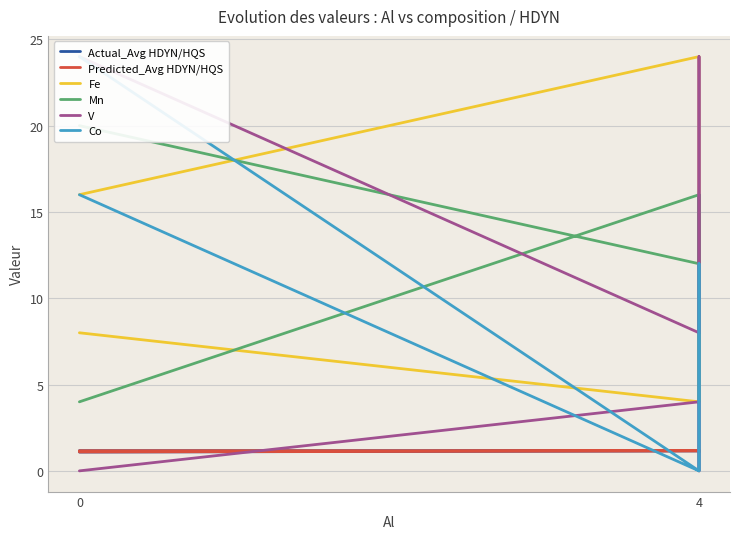

The Predicted_Avg HDYN/HQS series shows 0.3 at 4. True or false?

False